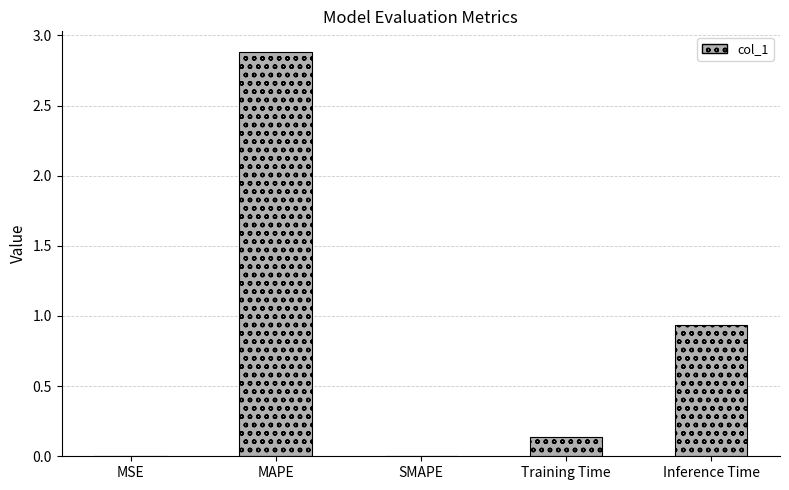

The value at SMAPE is -1.7. True or false?

False